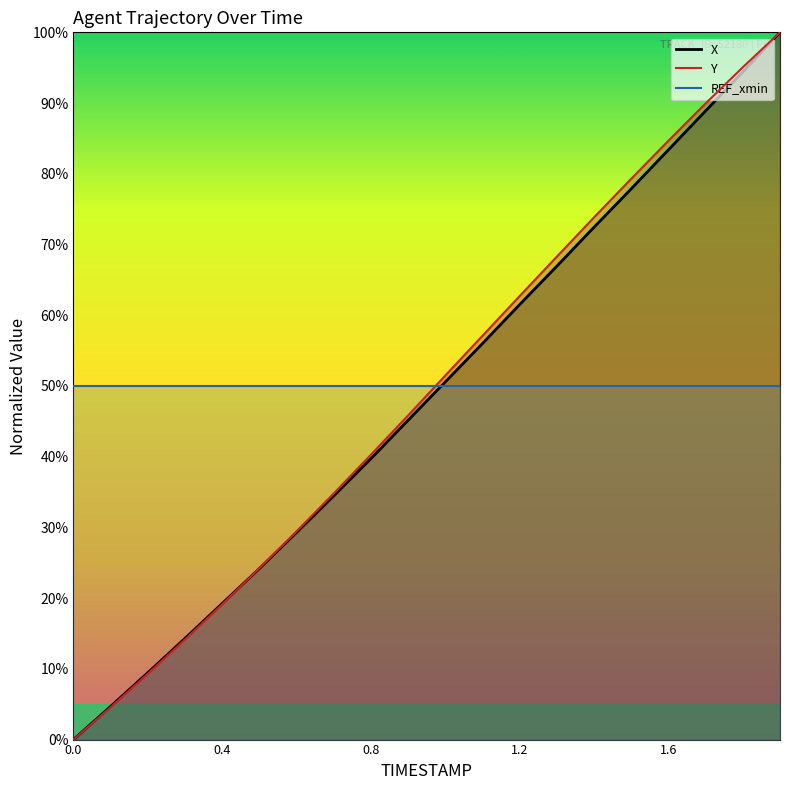

Which series has the widest spread of values?

X